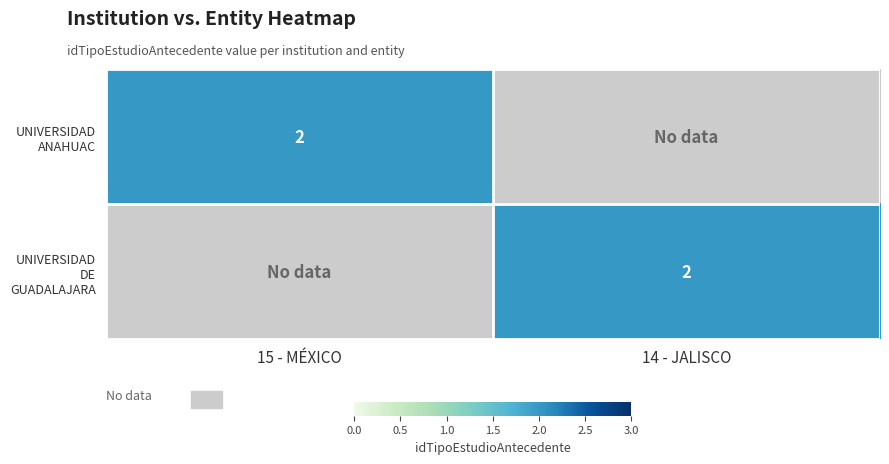

At which category does the chart reach its minimum across all series?

14 - JALISCO